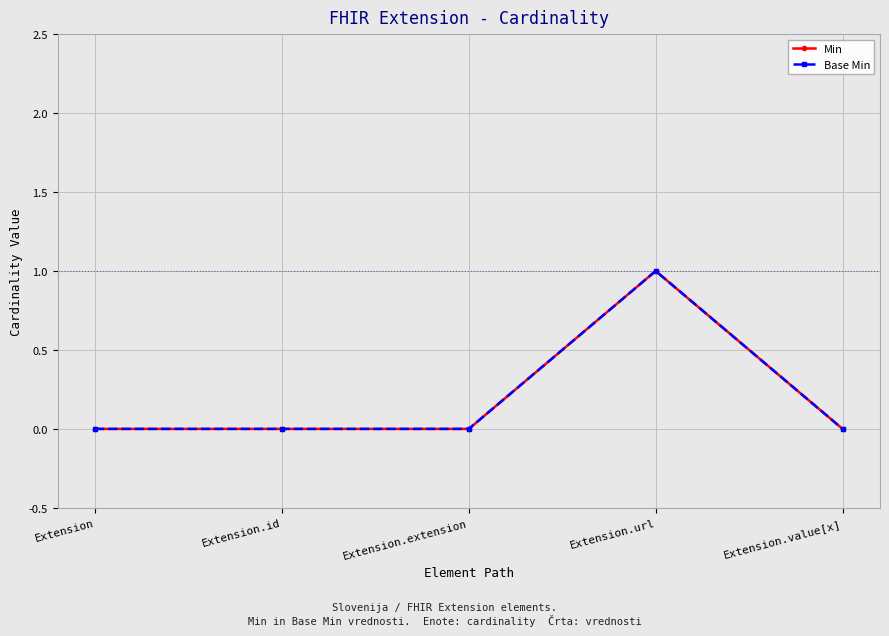

True or false: Base Min and Min intersect in this chart.

False